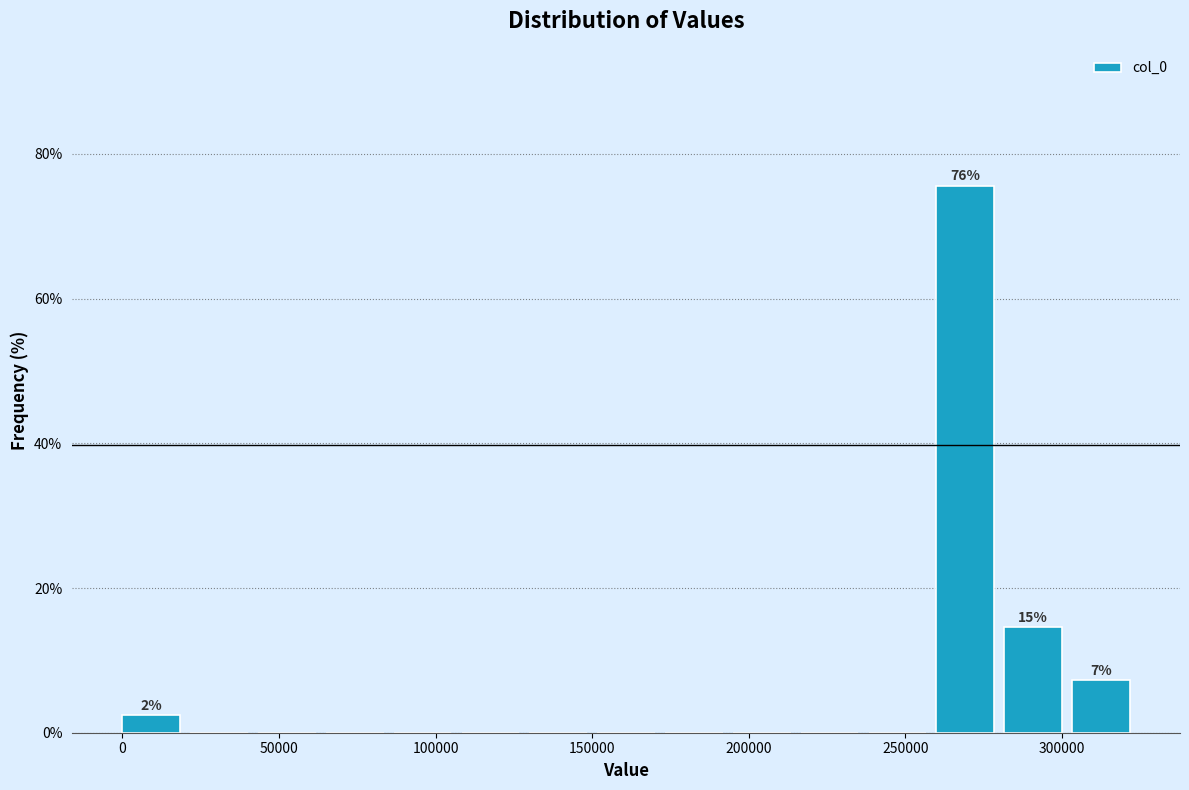

Over which range of the x-axis is the bar tallest?

260000 to 280000